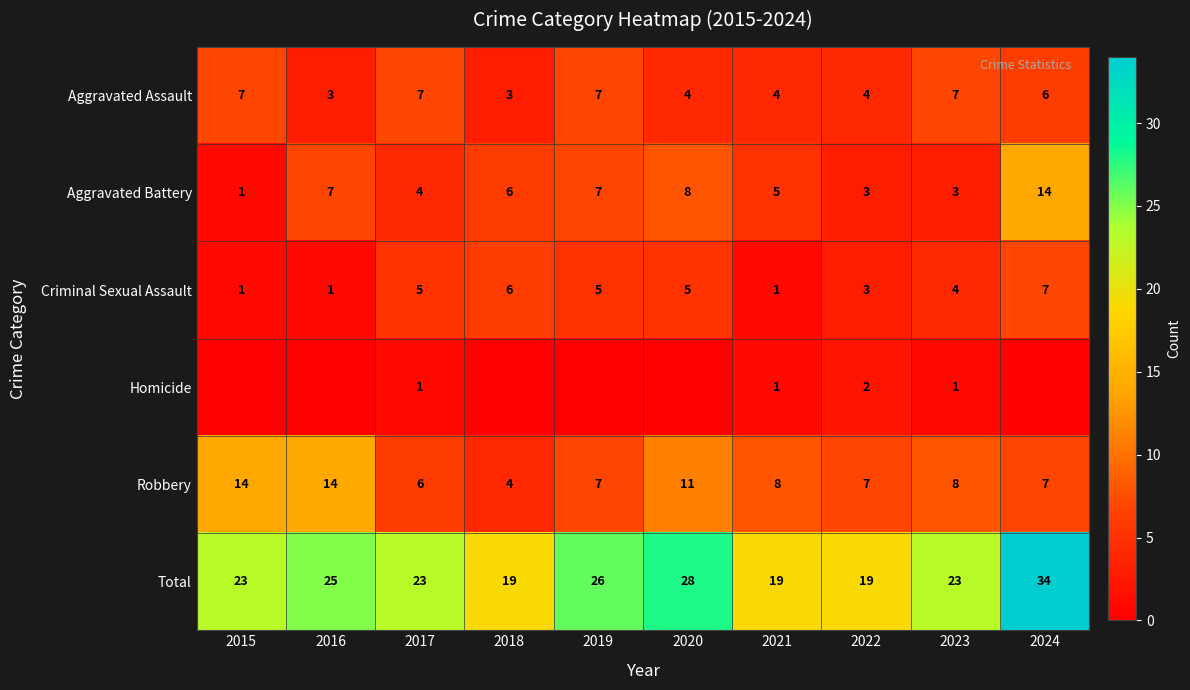

Rank the series at 2017 from highest to lowest value.

Total, Aggravated Assault, Robbery, Criminal Sexual Assault, Aggravated Battery, Homicide